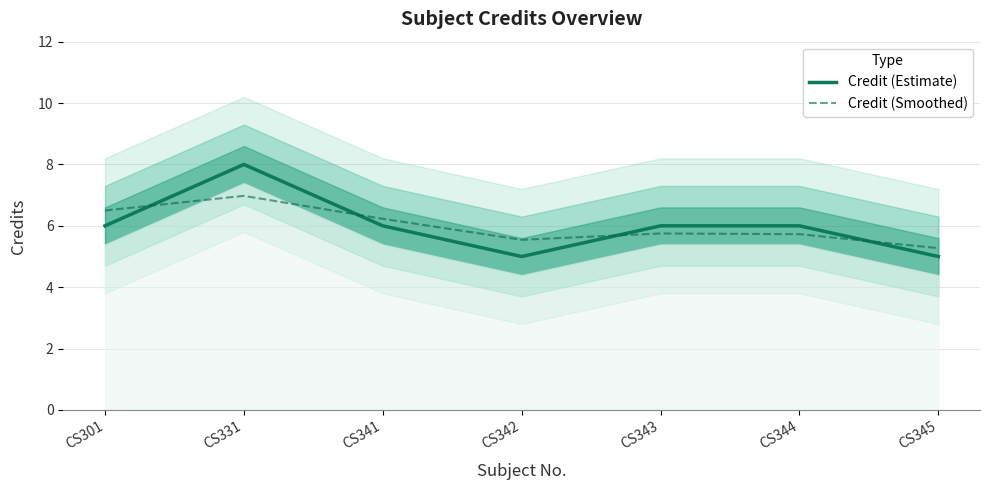

At which label is Credit (Estimate) closest to 6?

CS301